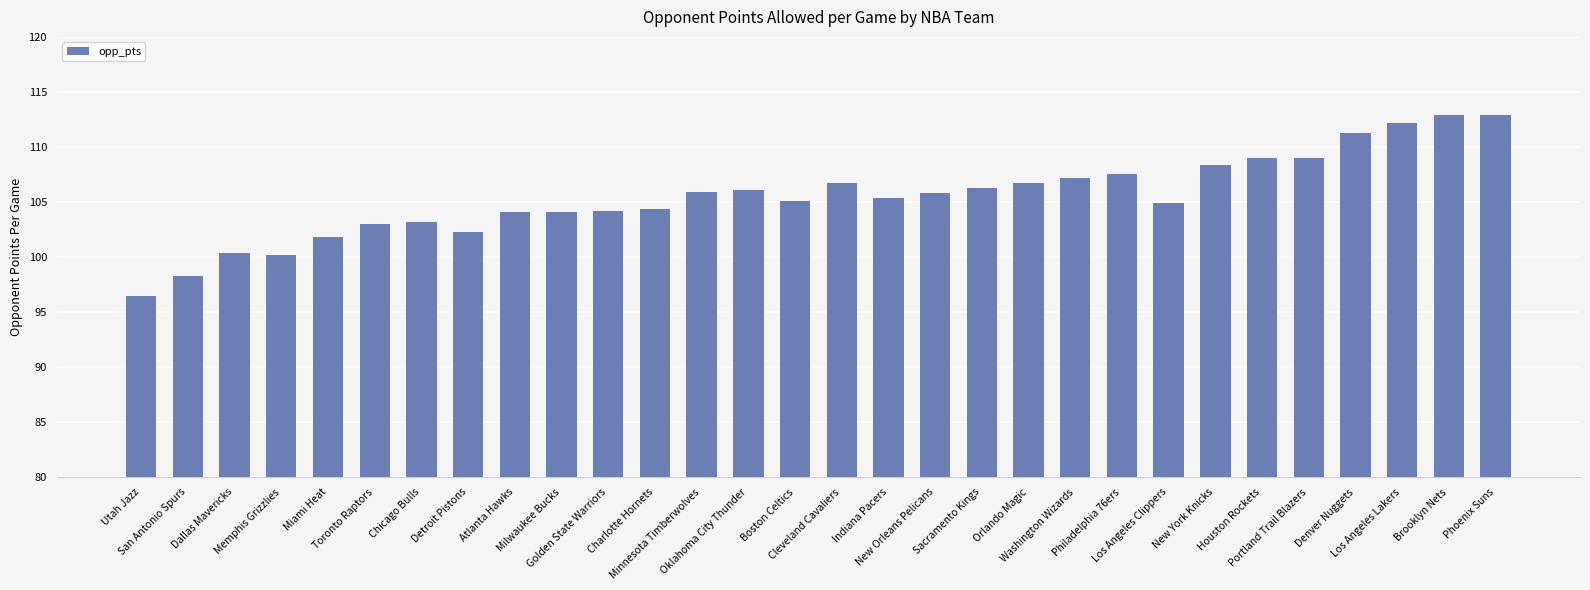

What is the greatest value displayed?

112.9